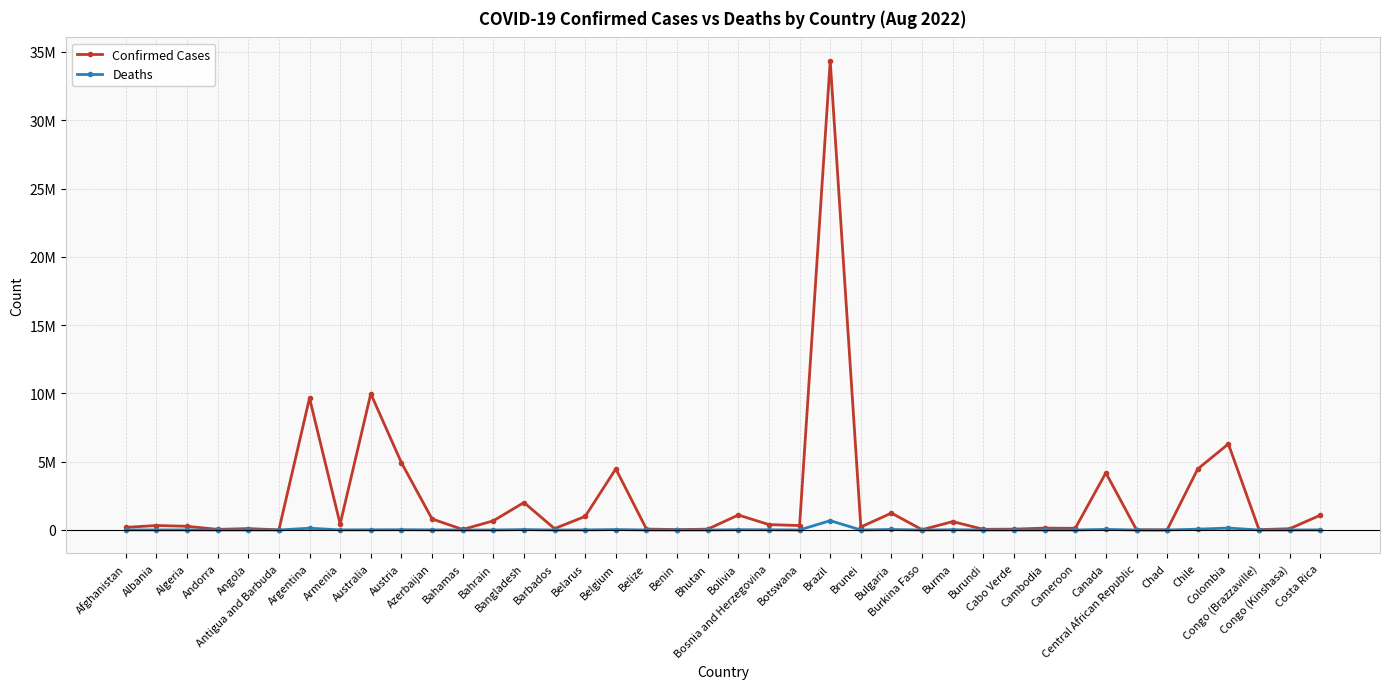

Which series has the largest total across all categories?

Confirmed Cases